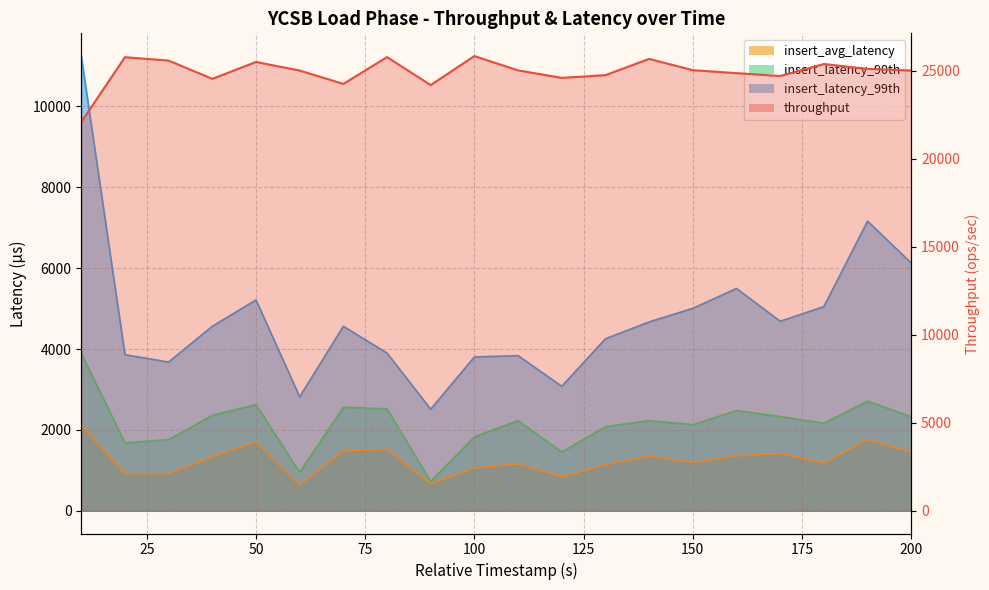

Reading left to right, list all the values displayed in this chart.

throughput: 10=22071.2	20=25756.0	30=25565.1	40=24527.1	50=25484.9	60=24999.3	70=24239.1	80=25761.1	90=24172.6	100=25820.6	110=25006.9	120=24582.5	130=24737.4	140=25660.3	150=25019.7	160=24851.2	170=24688.8	180=25369.3	190=25091.0	200=25000.0
insert_avg_latency: 10=2109.2	20=918.0	30=923.1	40=1332.6	50=1700.6	60=636.0	70=1483.8	80=1513.5	90=660.7	100=1053.4	110=1158.7	120=839.3	130=1134.9	140=1347.6	150=1195.8	160=1355.2	170=1415.8	180=1179.9	190=1759.7	200=1454.5
insert_latency_90th: 10=3897.0	20=1683.0	30=1760.0	40=2359.0	50=2627.0	60=952.0	70=2561.0	80=2521.0	90=726.0	100=1830.0	110=2229.0	120=1455.0	130=2081.0	140=2231.0	150=2131.0	160=2479.0	170=2333.0	180=2165.0	190=2713.0	200=2325.0
insert_latency_99th: 10=11247.0	20=3861.0	30=3679.0	40=4563.0	50=5215.0	60=2819.0	70=4563.0	80=3901.0	90=2513.0	100=3805.0	110=3837.0	120=3079.0	130=4255.0	140=4671.0	150=5007.0	160=5499.0	170=4687.0	180=5051.0	190=7163.0	200=6127.0